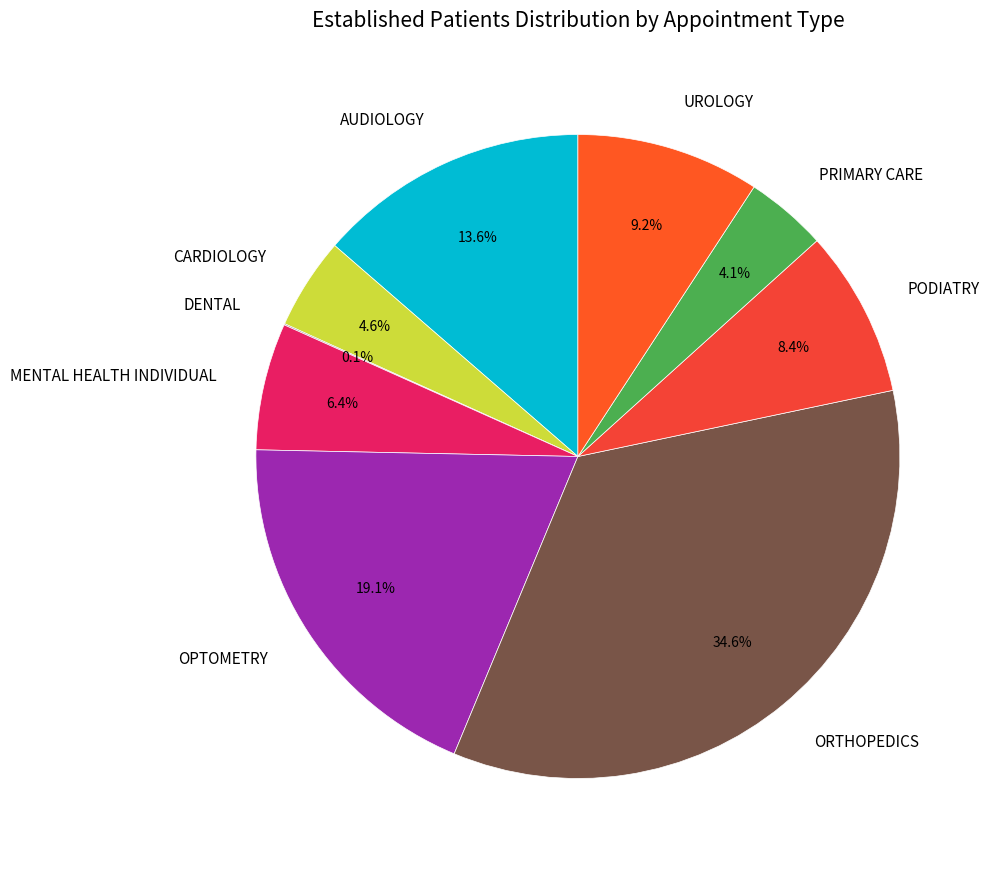

Which has a higher value, OPTOMETRY or MENTAL HEALTH INDIVIDUAL?

OPTOMETRY